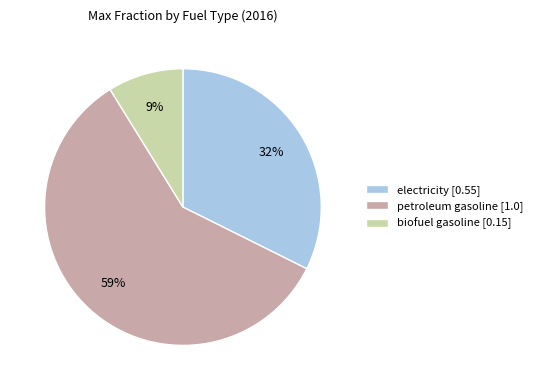

Which has a higher value, electricity or petroleum gasoline?

petroleum gasoline